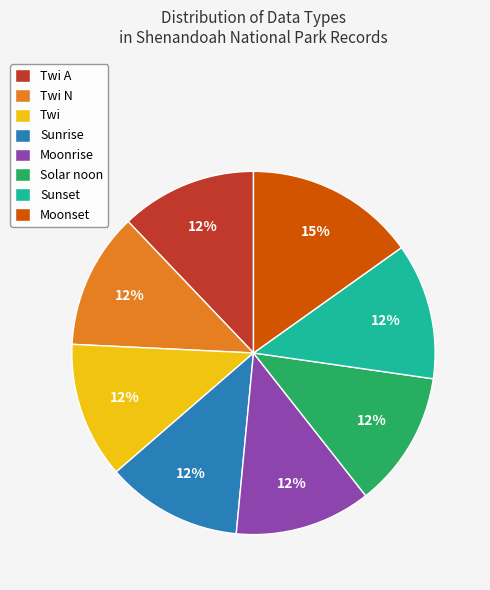

Is there any slice that represents more than half of the pie?

No